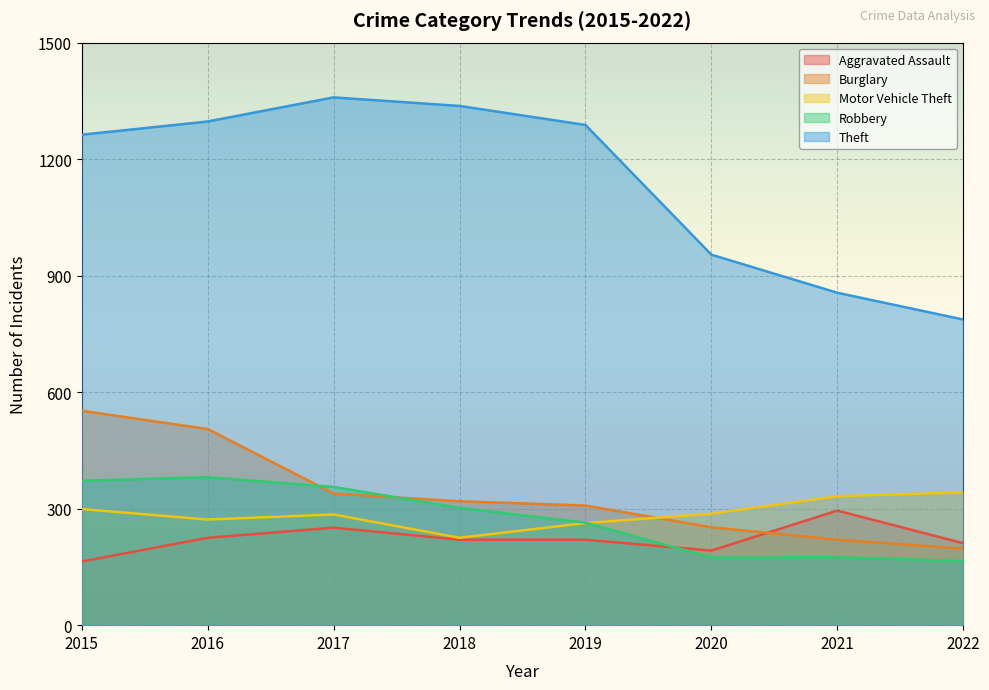

True or false: Theft and Robbery cross at least once.

False